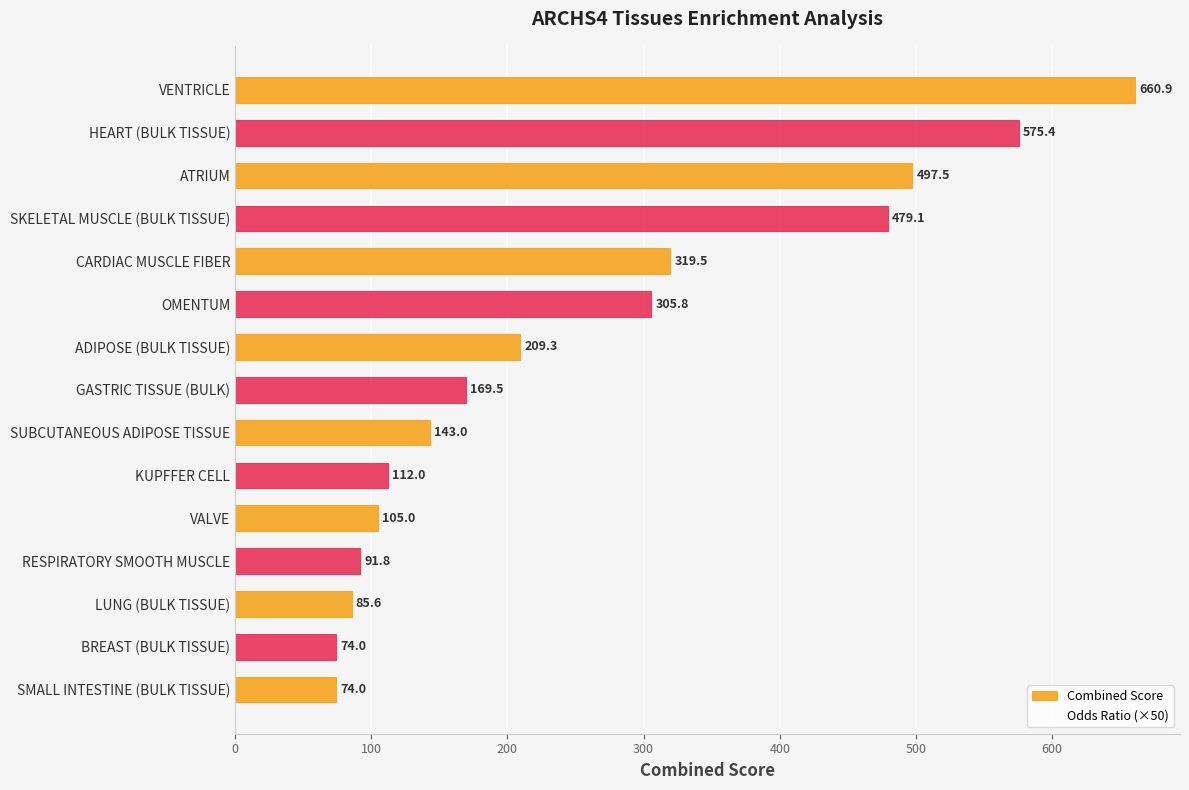

Is it true that the value at SKELETAL MUSCLE (BULK TISSUE) is 479.1?

True